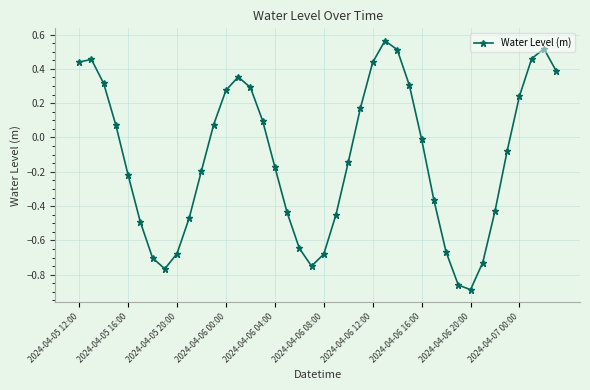

True or false: the data has more than 0 interior local peaks.

True